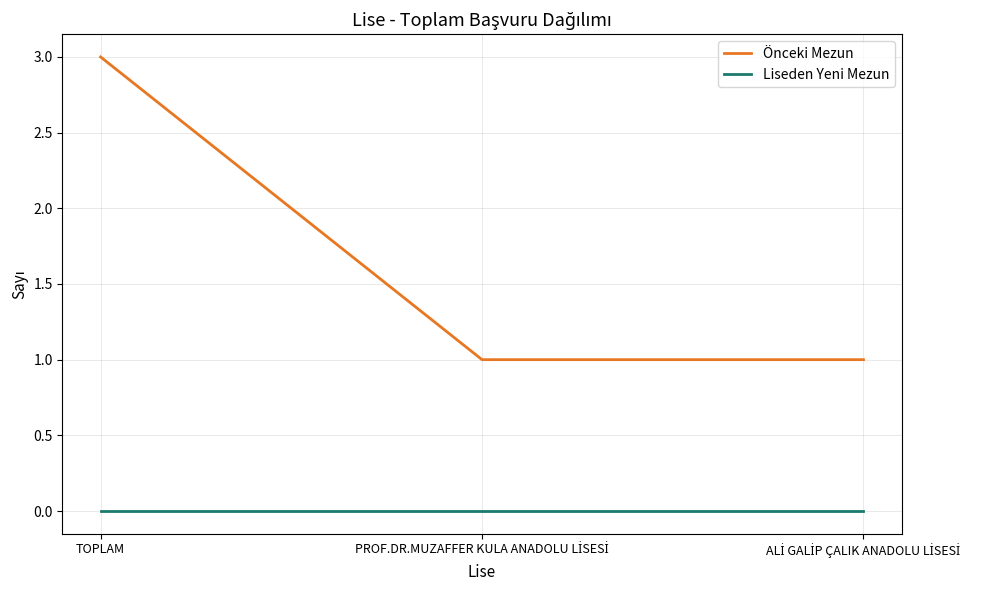

Which series has the largest range (max minus min)?

Önceki Mezun